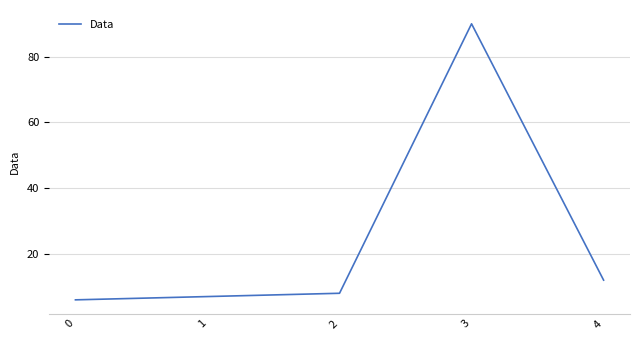

Rank the categories by value from lowest to highest.

0, 1, 2, 4, 3